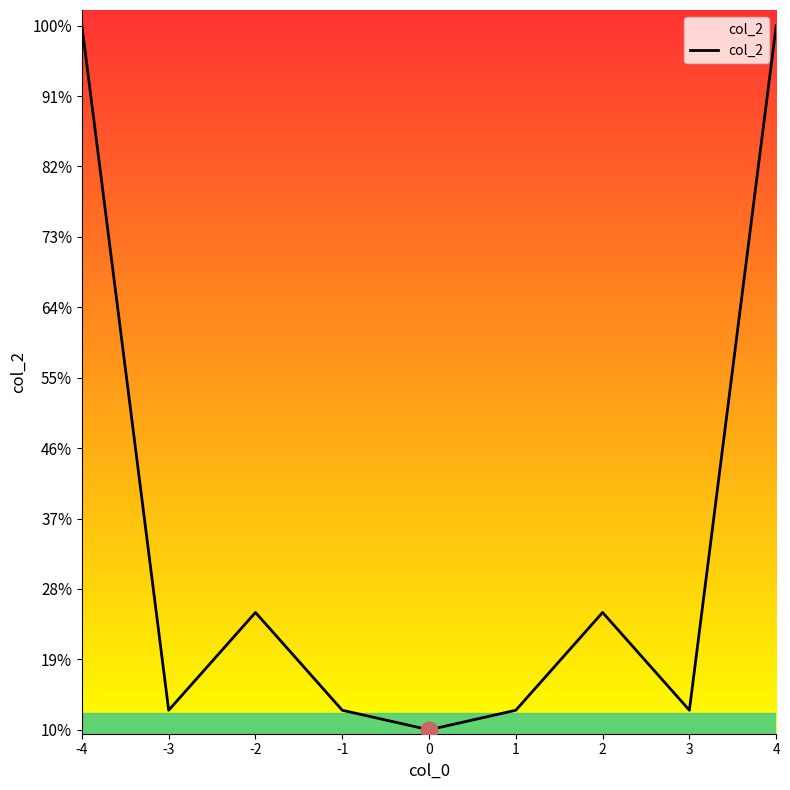

True or false: the data shows 798673531 at -4.

False